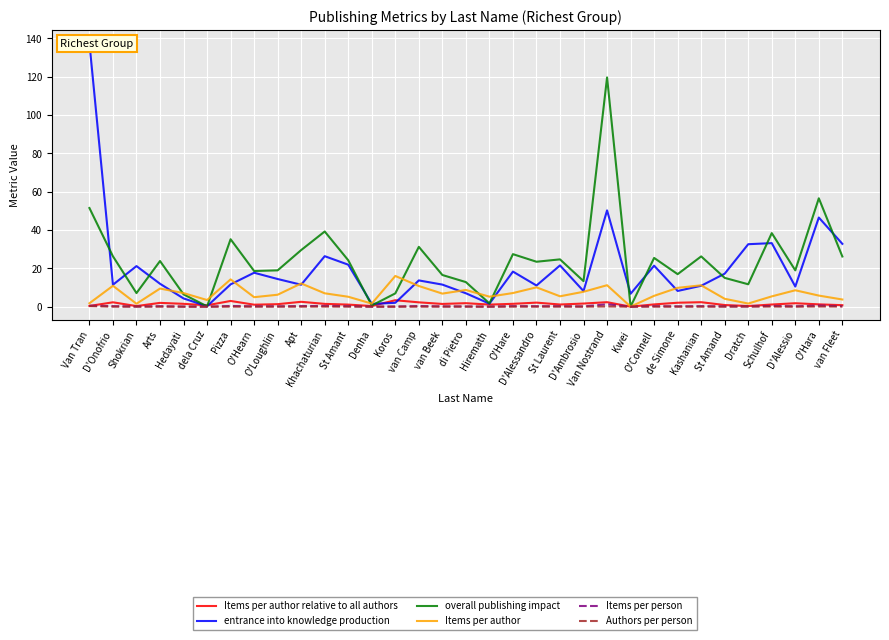

What is the total value across all series at O'Hare?

54.7